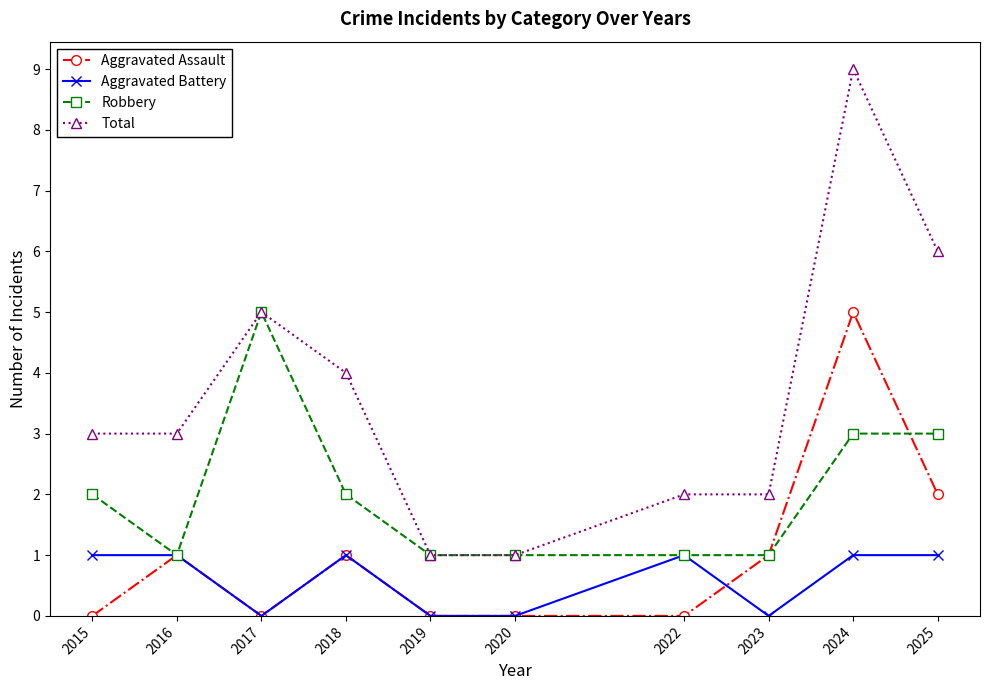

The value of Aggravated Assault at 2015 is 0. True or false?

True